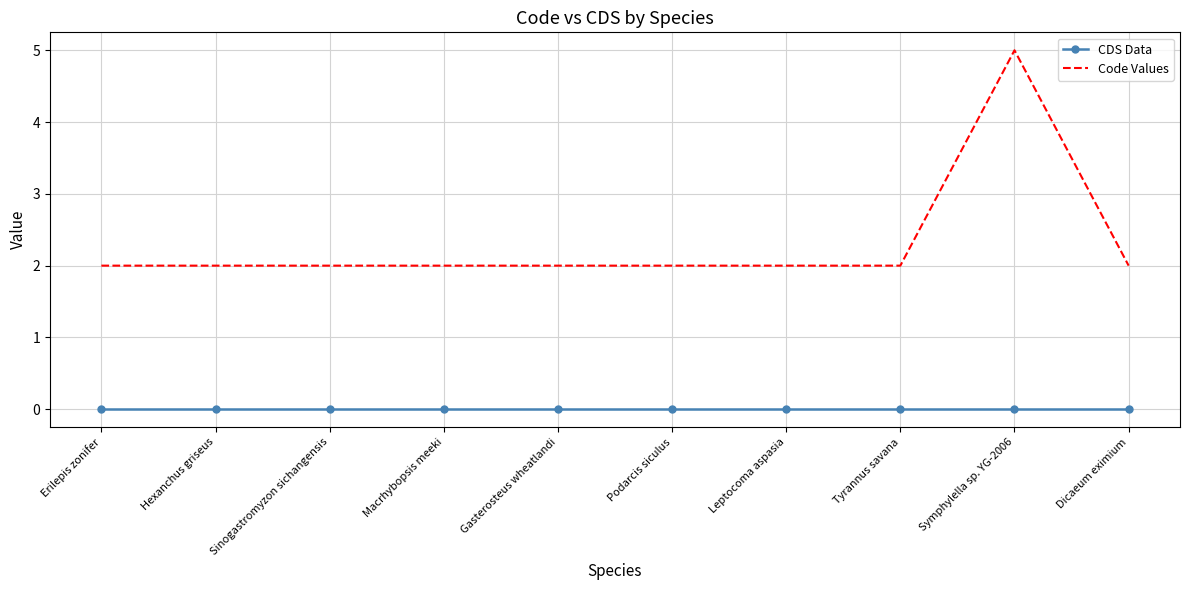

True or false: CDS Data and Code Values cross at least once.

False